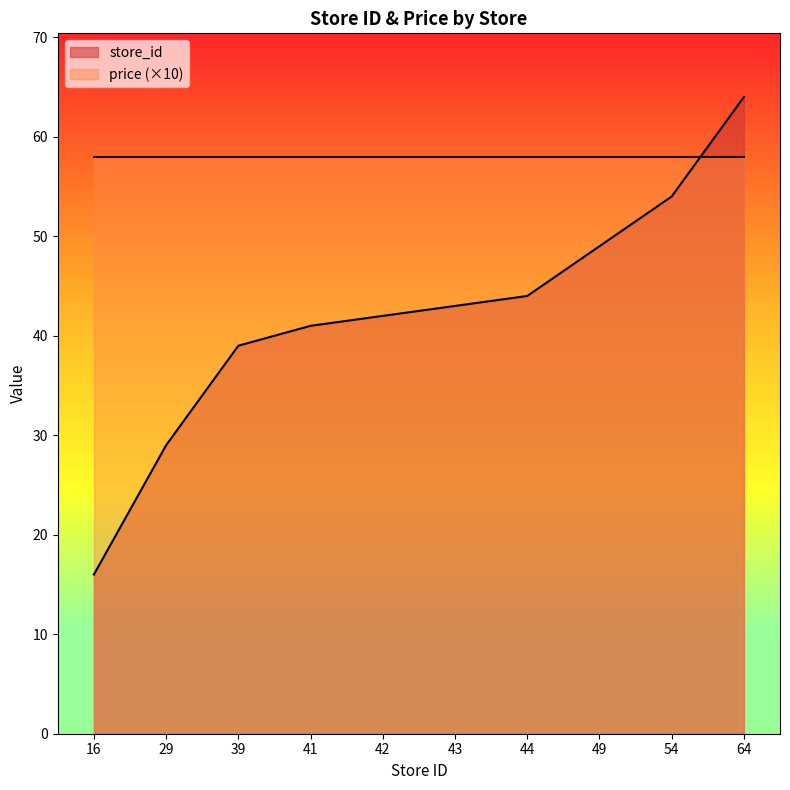

Between 44 and 64, which series saw the biggest shift?

store_id